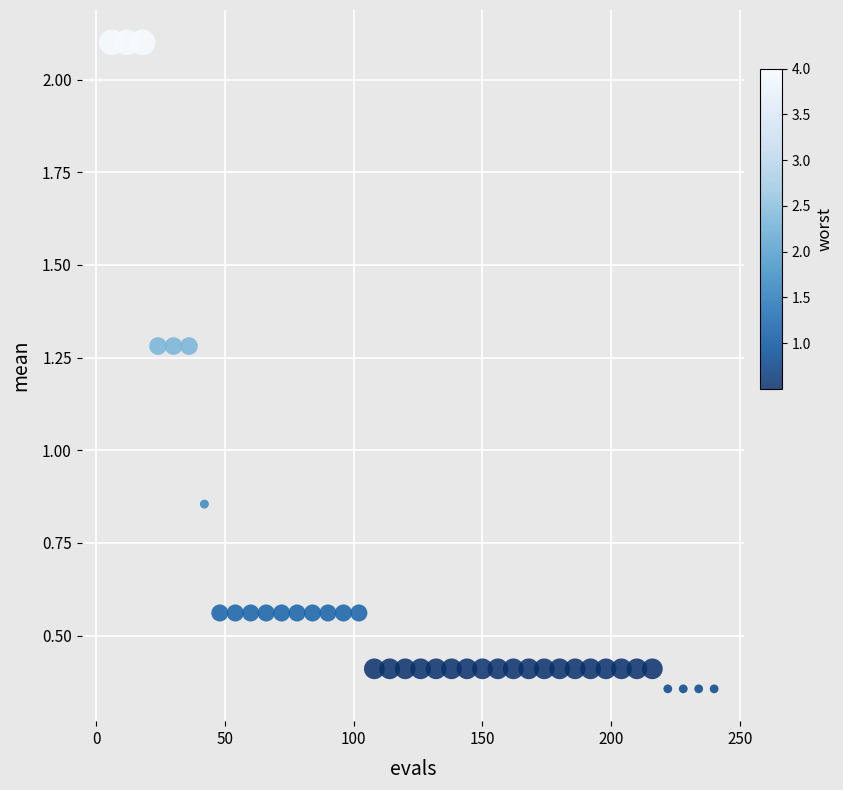

What is the range of X values (max minus min)?

234.0